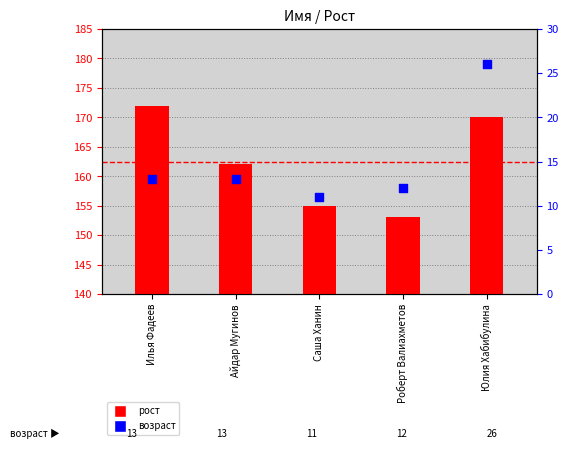

At which category is the sum across all series the highest?

Юлия Хабибулина